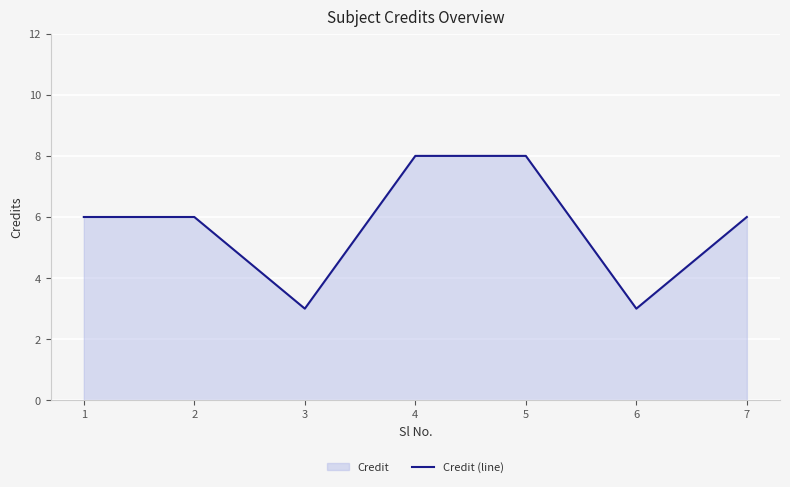

Where is the first local minimum?

3